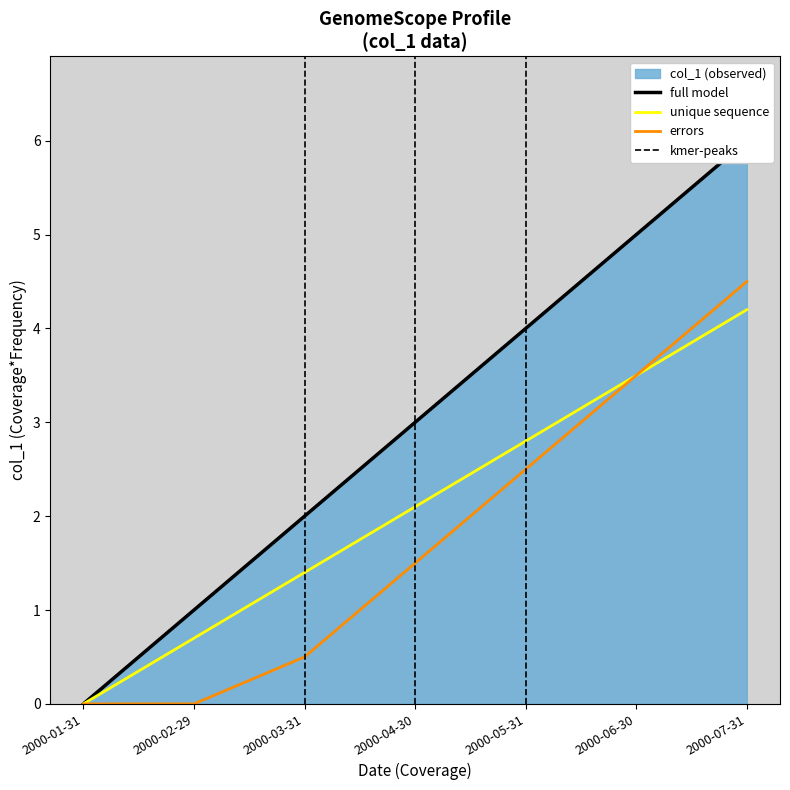

Is it true that the value at 2000-01-31 is 0?

True